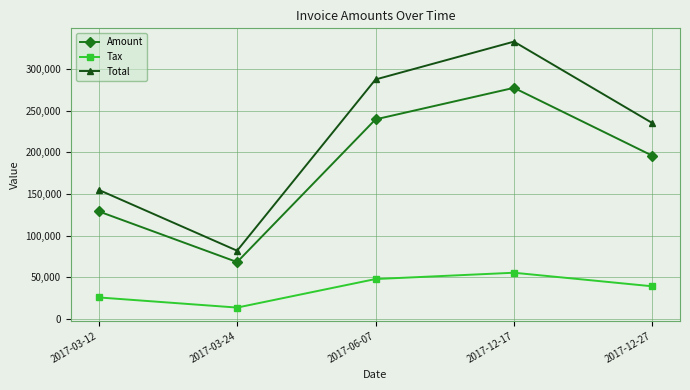

Is it true that Total equals 35124.6 at 2017-03-24?

False